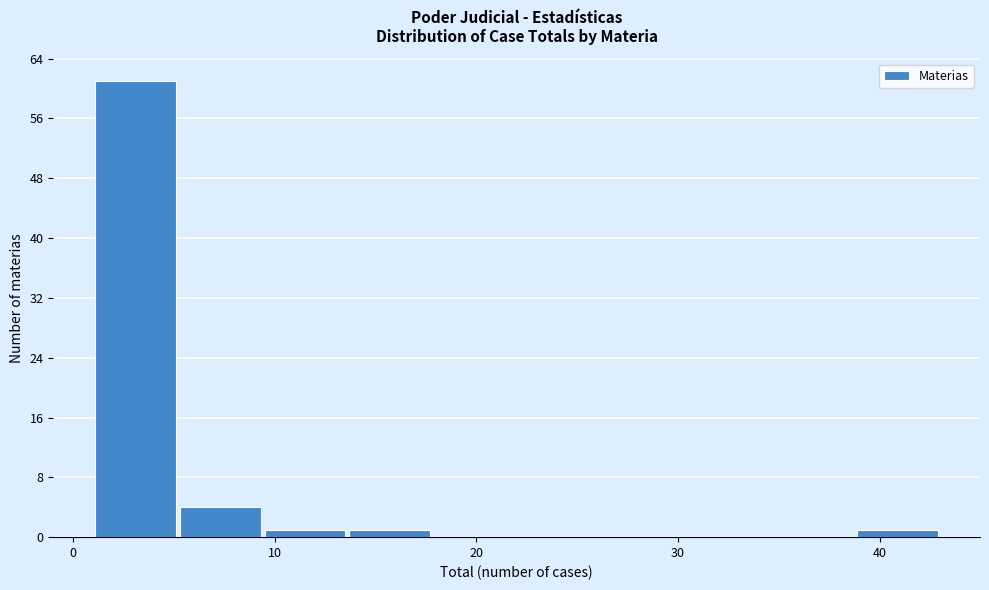

Reading left to right, list every bar in this chart as the range it spans on the x-axis followed by its height. Neither the bar edges nor the heights are printed on the chart, so give them approximately, as read against the axes.

1.0 to 5.2: 61
5.2 to 9.4: 4
9.4 to 13.6: 1
13.6 to 17.8: 1
17.8 to 22.0: 0
22.0 to 26.2: 0
26.2 to 30.4: 0
30.4 to 34.6: 0
34.6 to 38.8: 0
38.8 to 43.0: 1